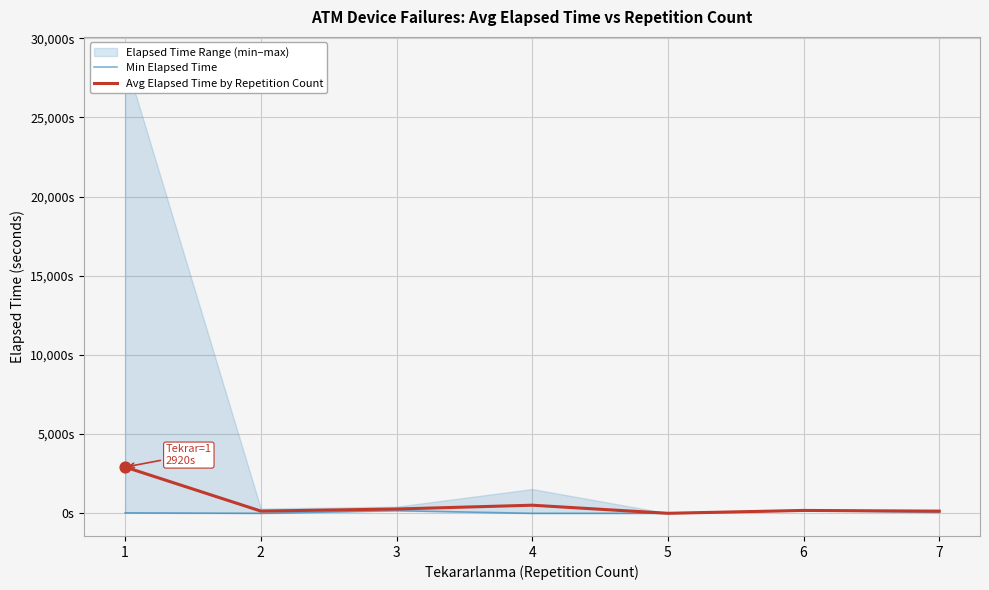

Which series reaches the minimum Y coordinate?

Min Elapsed Time